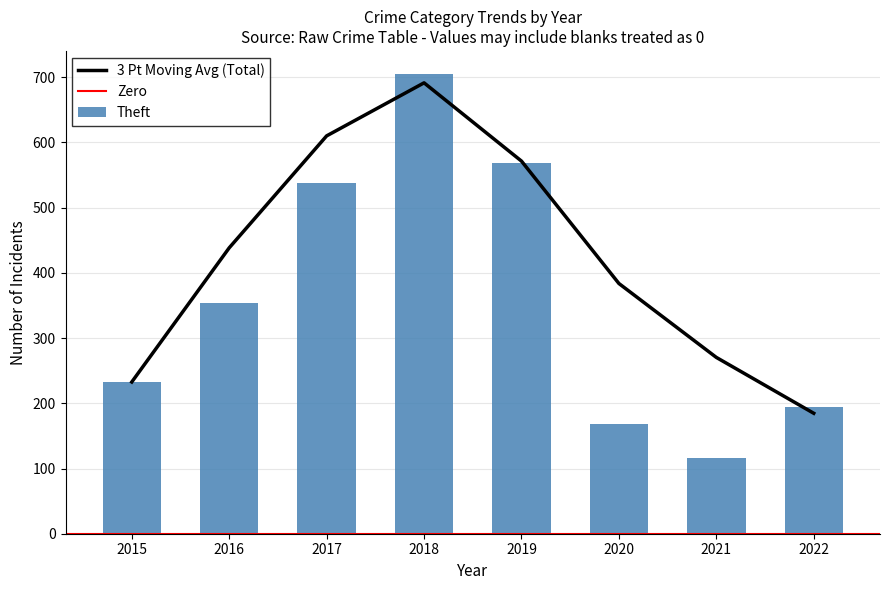

What is the maximum value for 3 Pt Moving Avg (Total)?

691.3